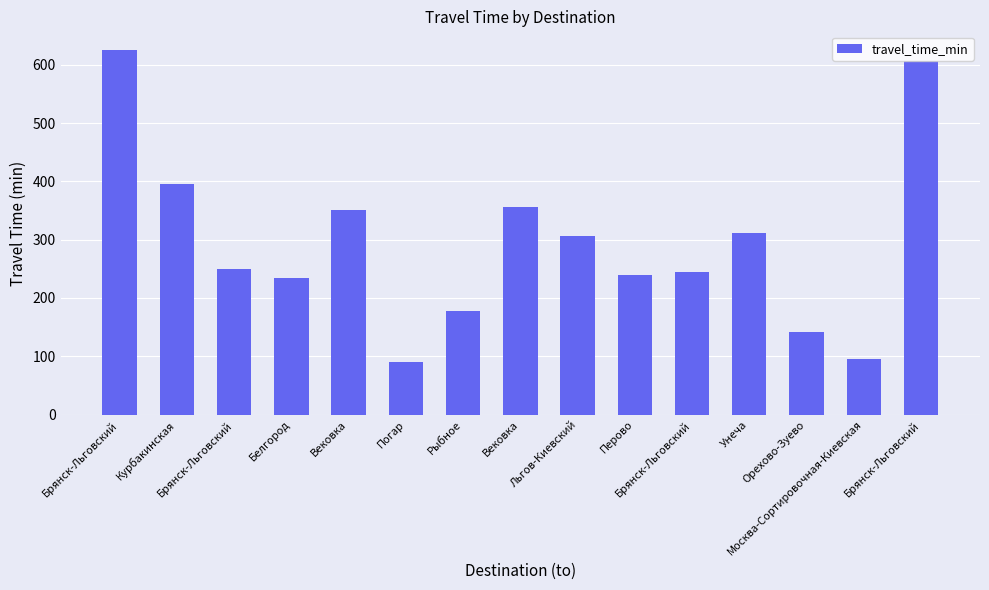

Are the bars horizontal?

No